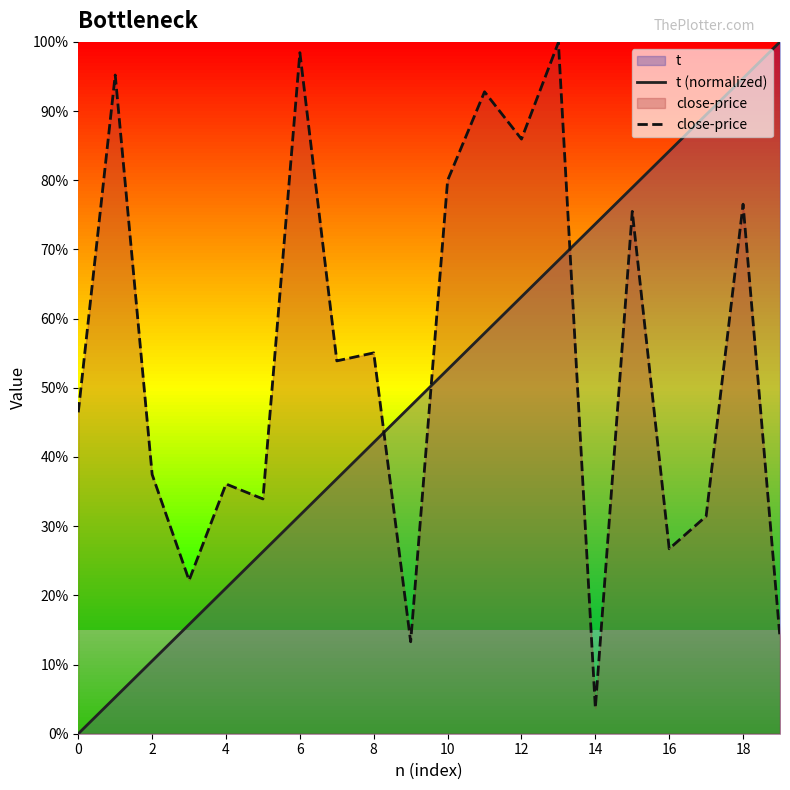

Does the chart display data point markers on the line(s)?

No